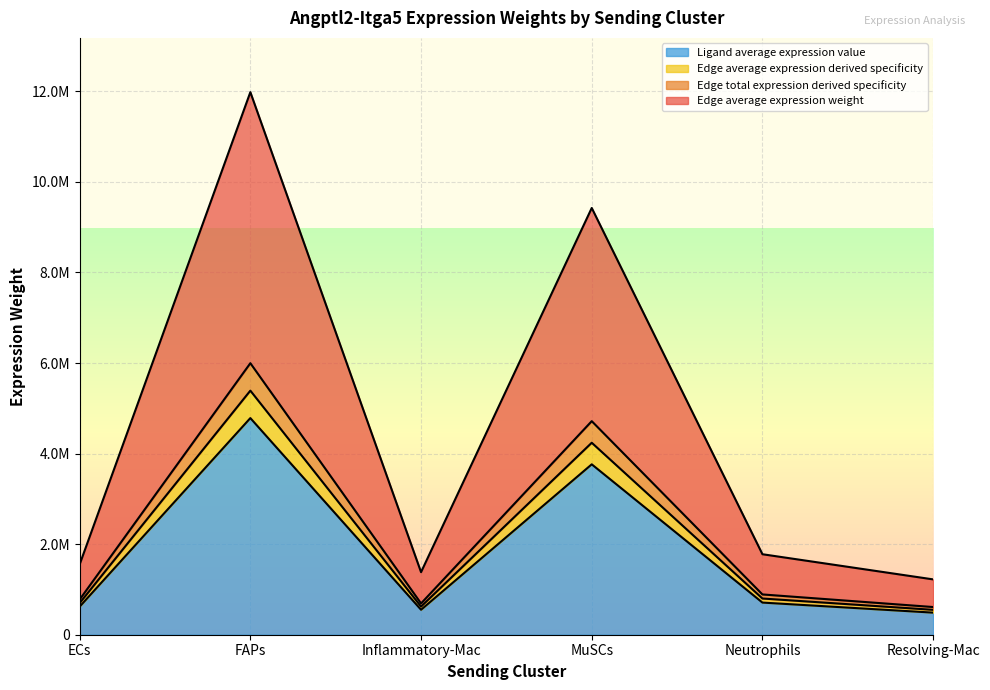

Between Neutrophils and ECs, which is larger?

Neutrophils